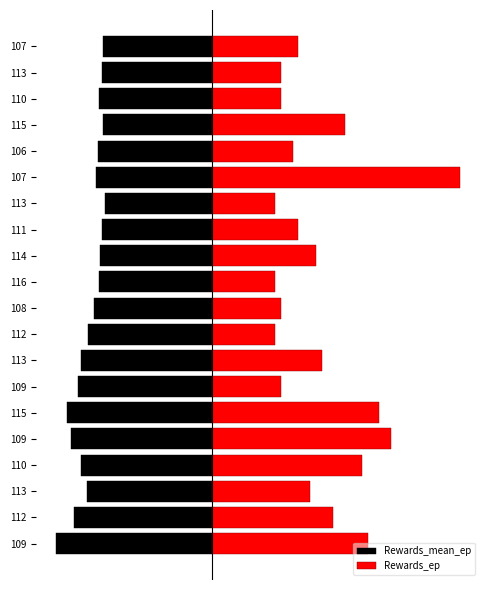

What is the average value of the Rewards_ep series?

18.9